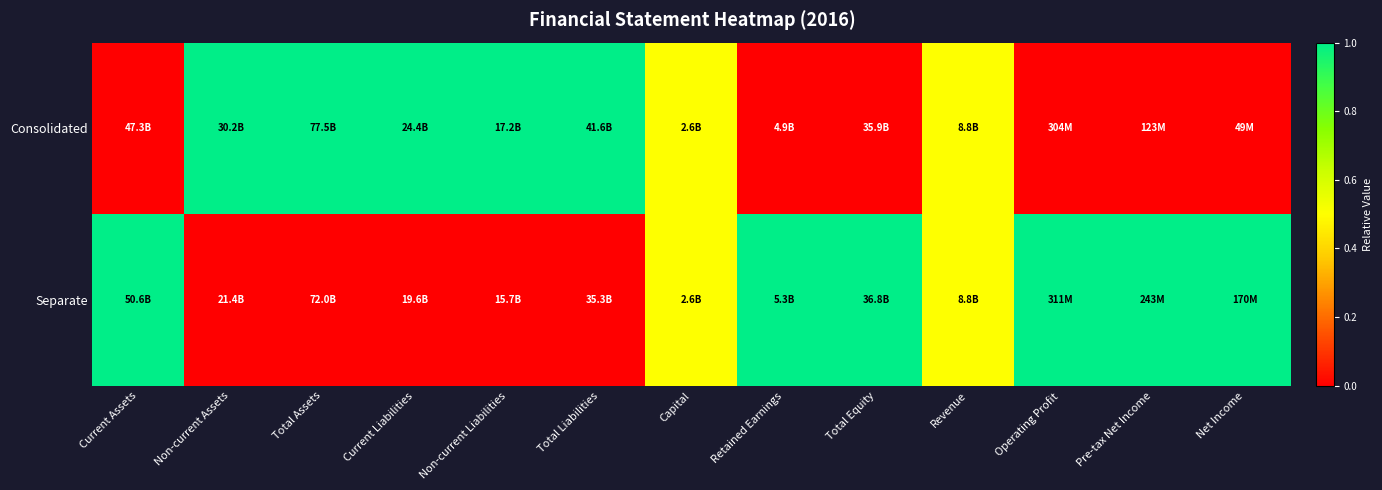

At how many categories does at least one series exceed 0?

13